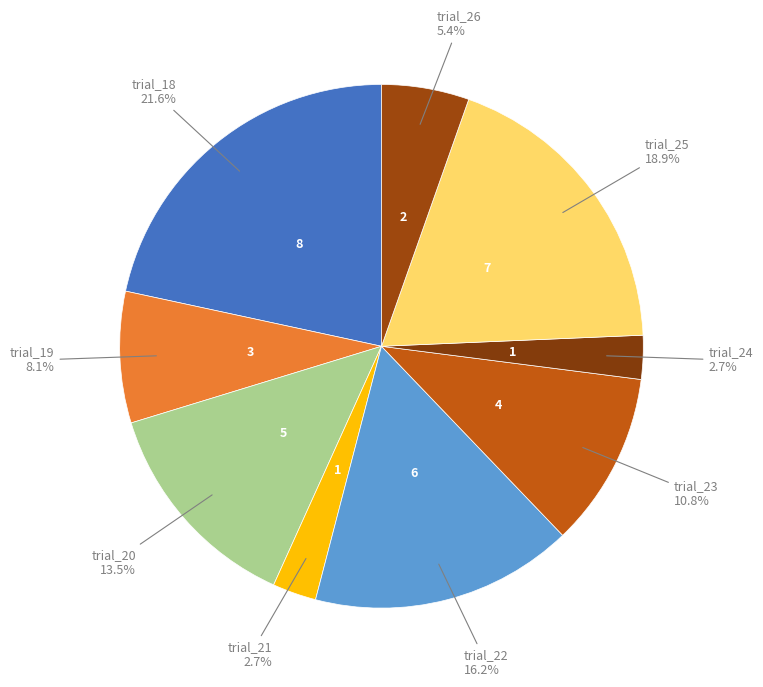

Rank the categories by value from lowest to highest.

trial_21, trial_24, trial_26, trial_19, trial_23, trial_20, trial_22, trial_25, trial_18